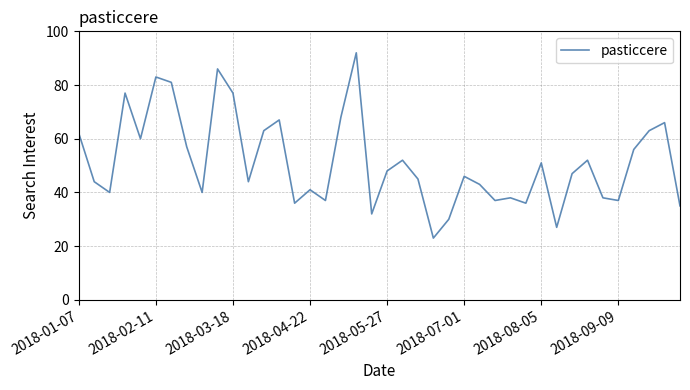

Does the chart display data point markers on the line(s)?

No